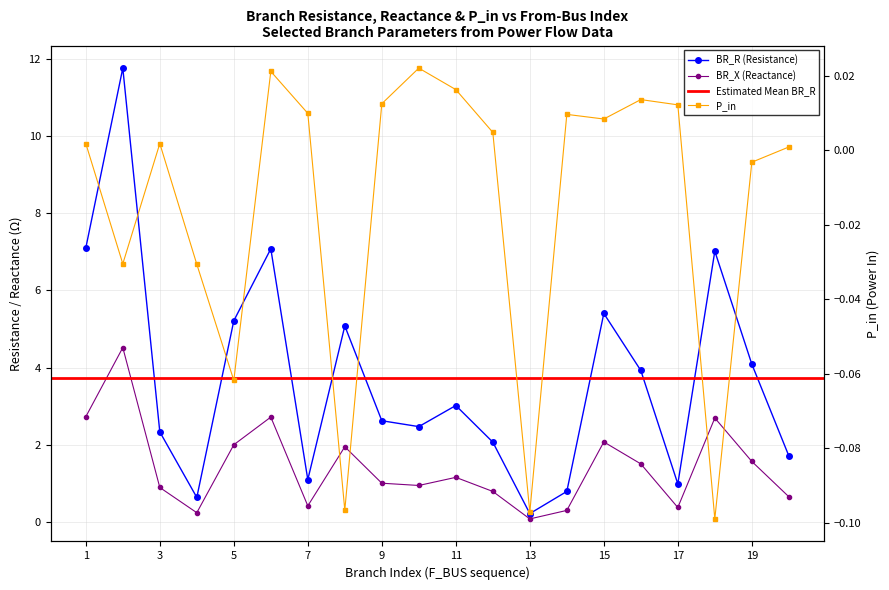

How many categories are shown in the chart?

20